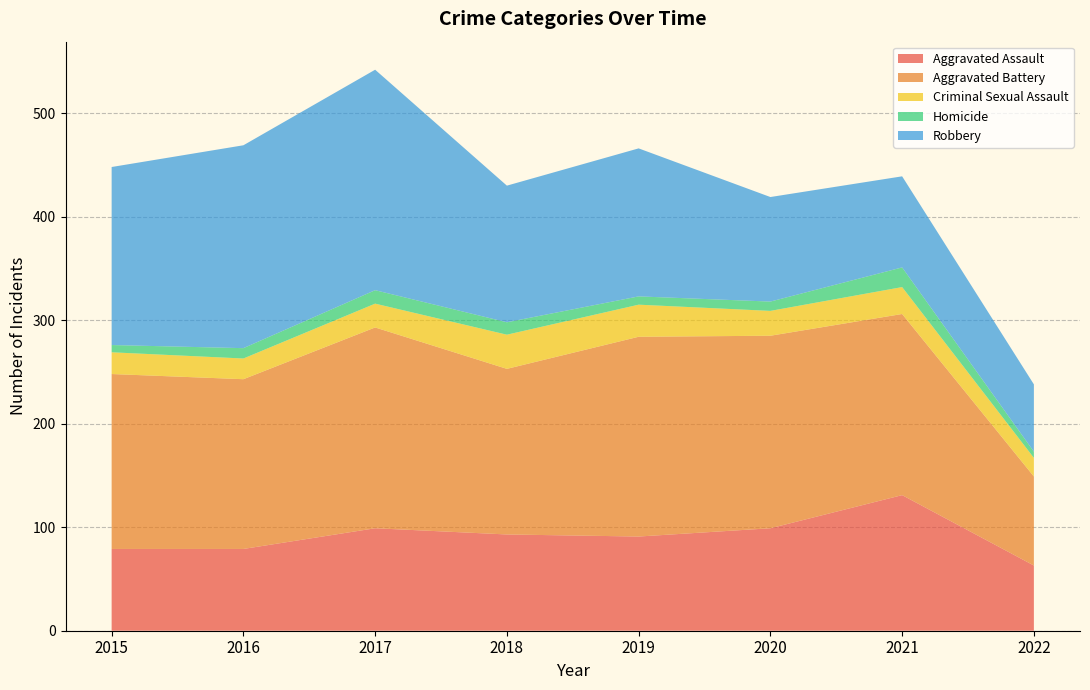

Reading left to right, list all the values displayed in this chart.

Aggravated Assault: 2015=79	2016=79	2017=99	2018=93	2019=91	2020=99	2021=131	2022=63
Aggravated Battery: 2015=169	2016=164	2017=194	2018=160	2019=193	2020=186	2021=175	2022=86
Criminal Sexual Assault: 2015=21	2016=20	2017=23	2018=33	2019=31	2020=24	2021=26	2022=18
Homicide: 2015=7	2016=10	2017=13	2018=12	2019=8	2020=9	2021=19	2022=6
Robbery: 2015=172	2016=196	2017=213	2018=132	2019=143	2020=101	2021=88	2022=65